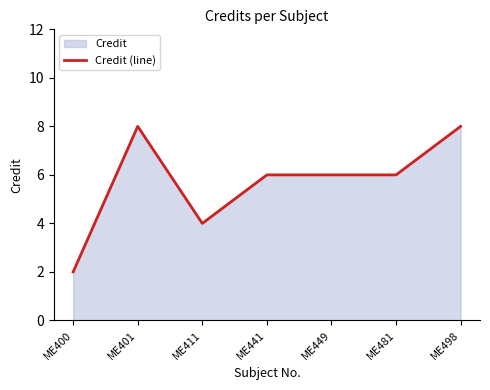

What is the difference between the second highest and second lowest values?

4